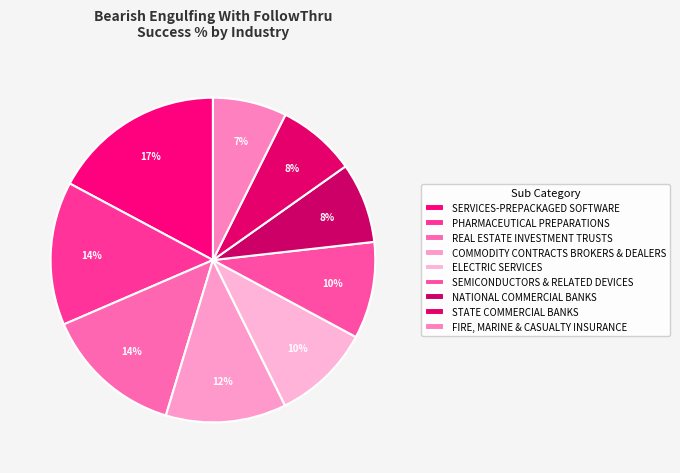

What is the smallest slice in the pie chart?

FIRE, MARINE & CASUALTY INSURANCE